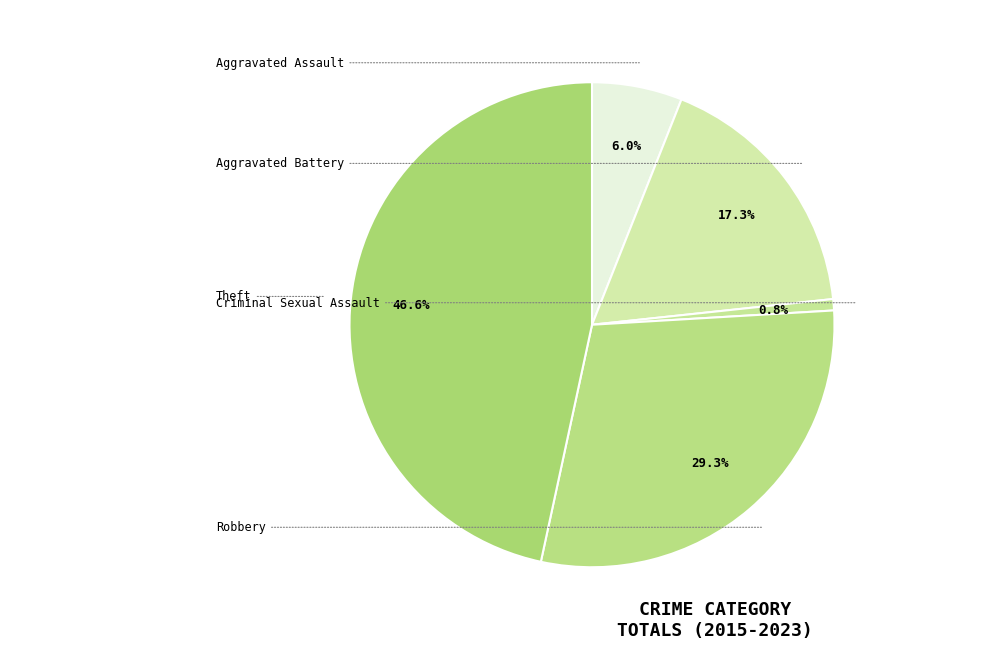

How many segments does this pie chart have?

5